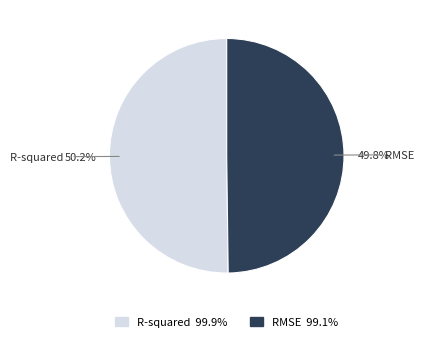

What percentage do R-squared and RMSE together represent?

100.0%